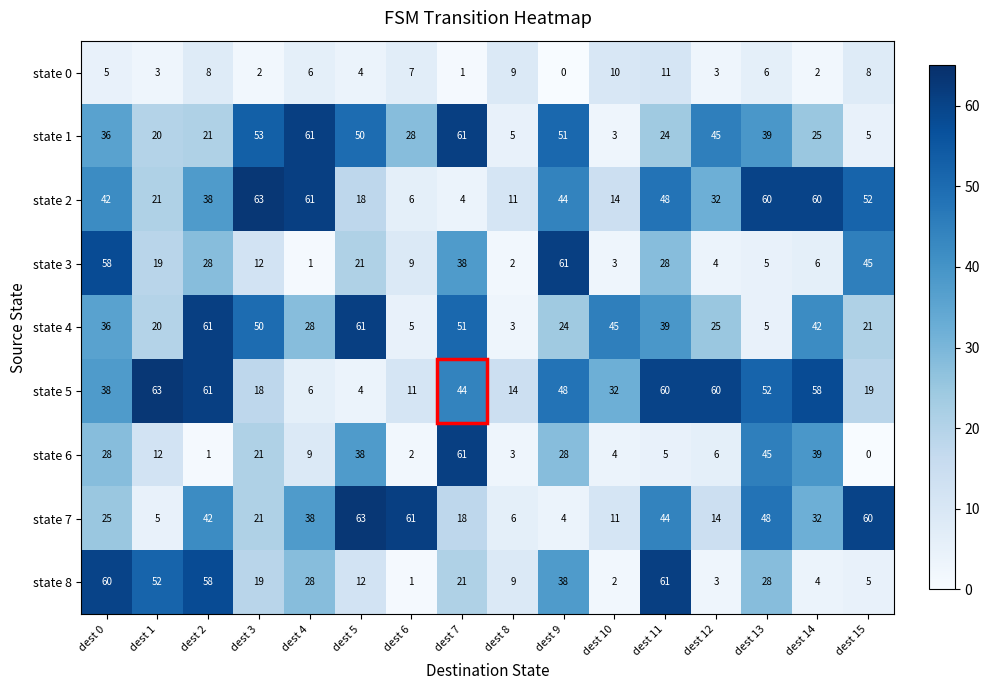

Is it true that state 3 equals 24 at dest 7?

False